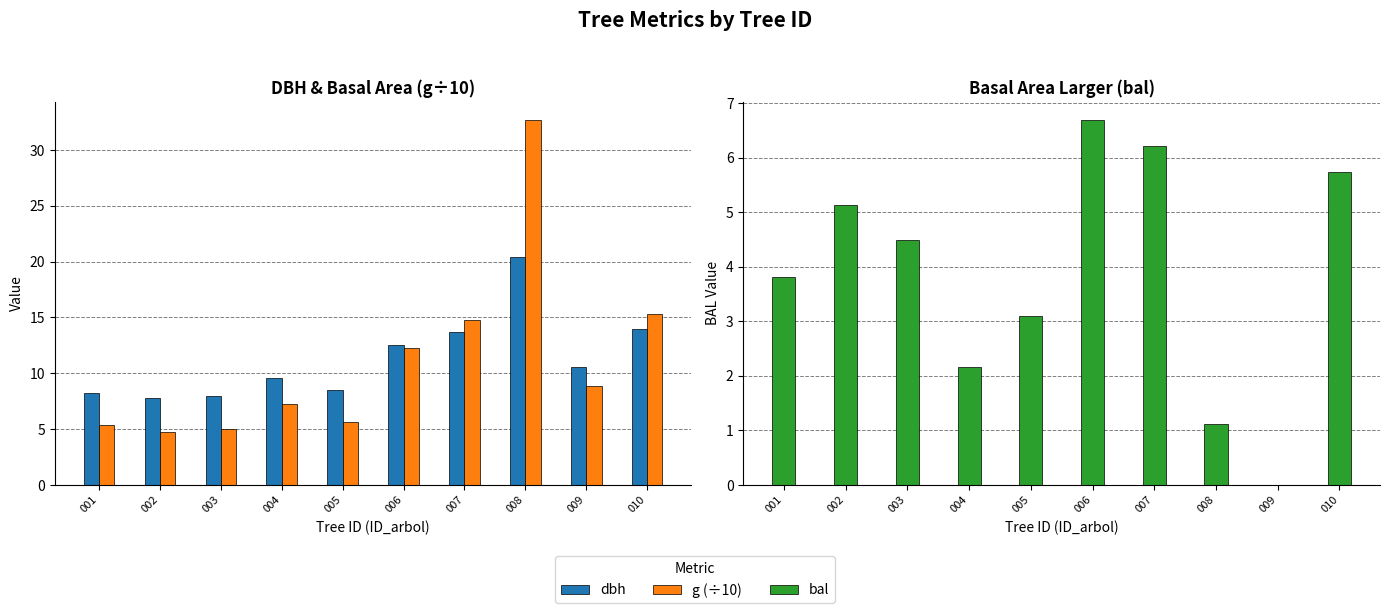

What is the value of the g (÷10) bar at the 7th from the left?

14.7